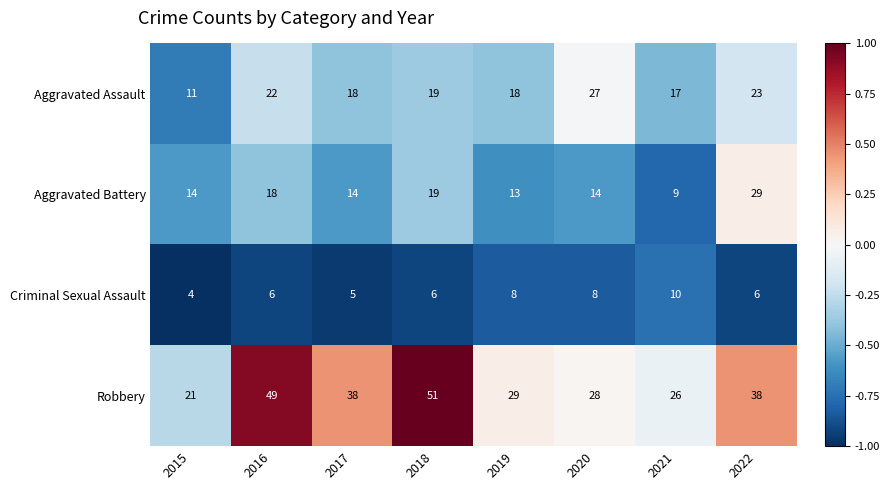

Between 2016 and 2018, which series saw the biggest shift?

Aggravated Assault